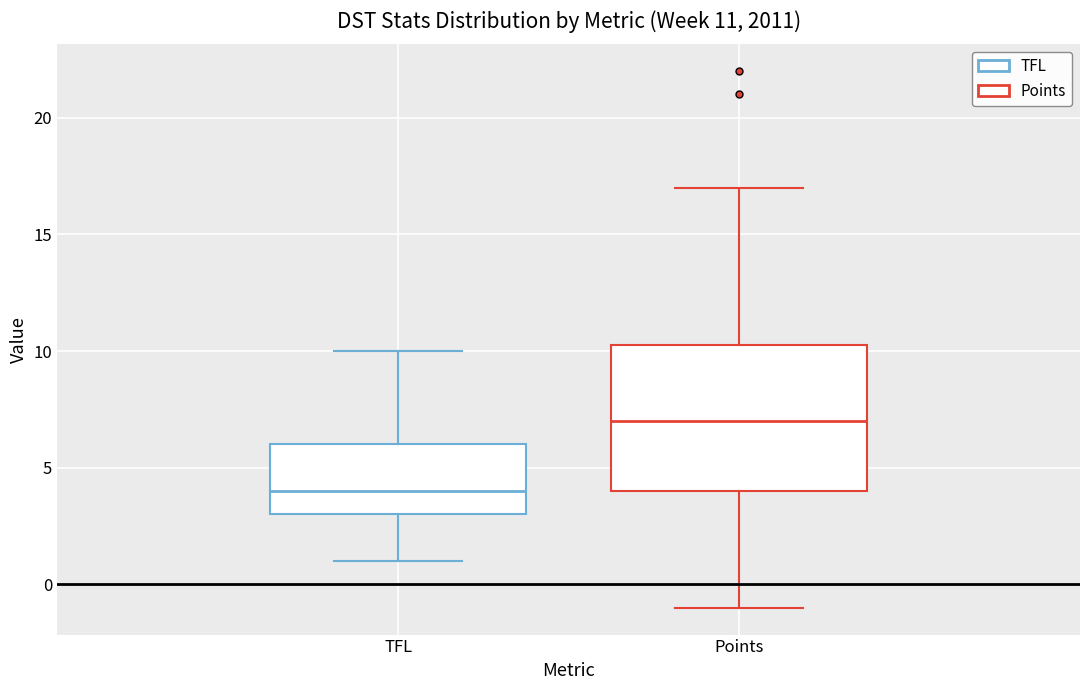

Which box's median line is the lowest?

TFL